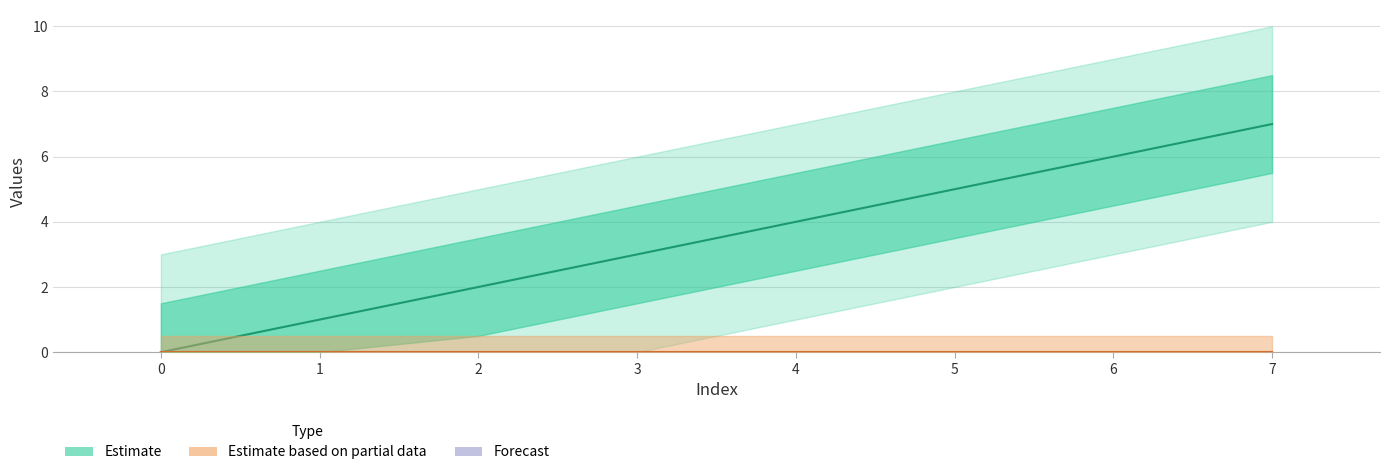

The value of col_1 at 2 is 1. True or false?

False